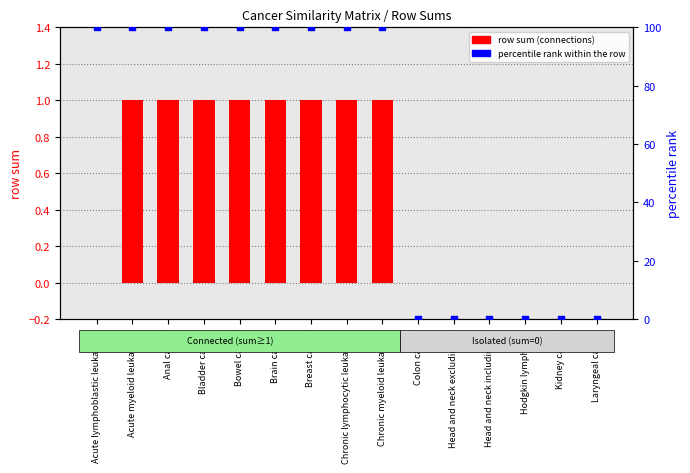

Which series reaches the minimum Y coordinate?

row sum (connections)